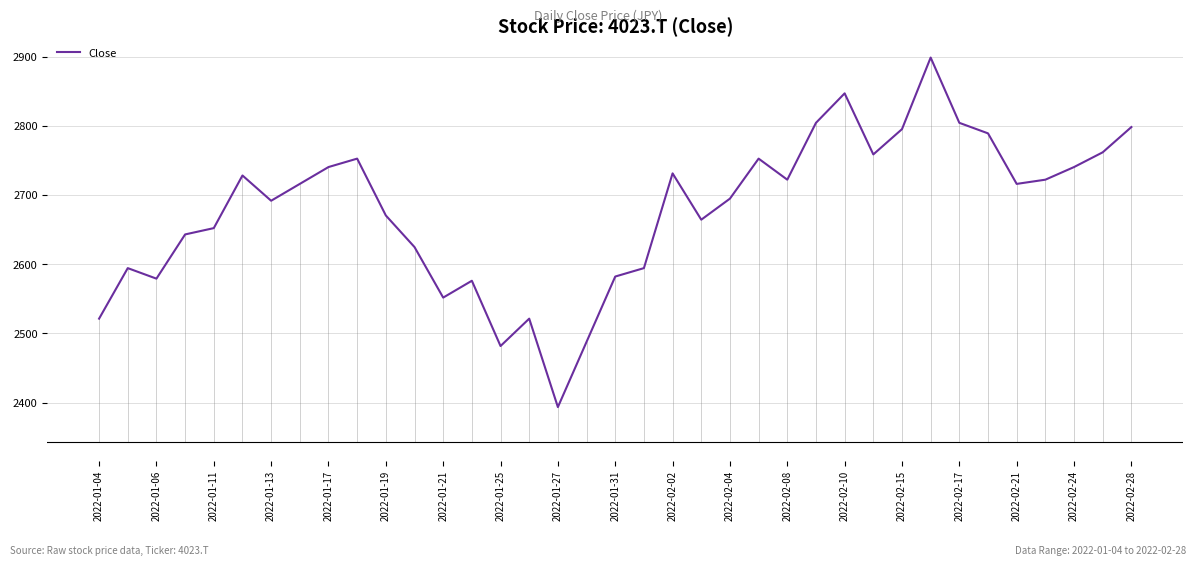

What is the smallest value displayed?

2393.5